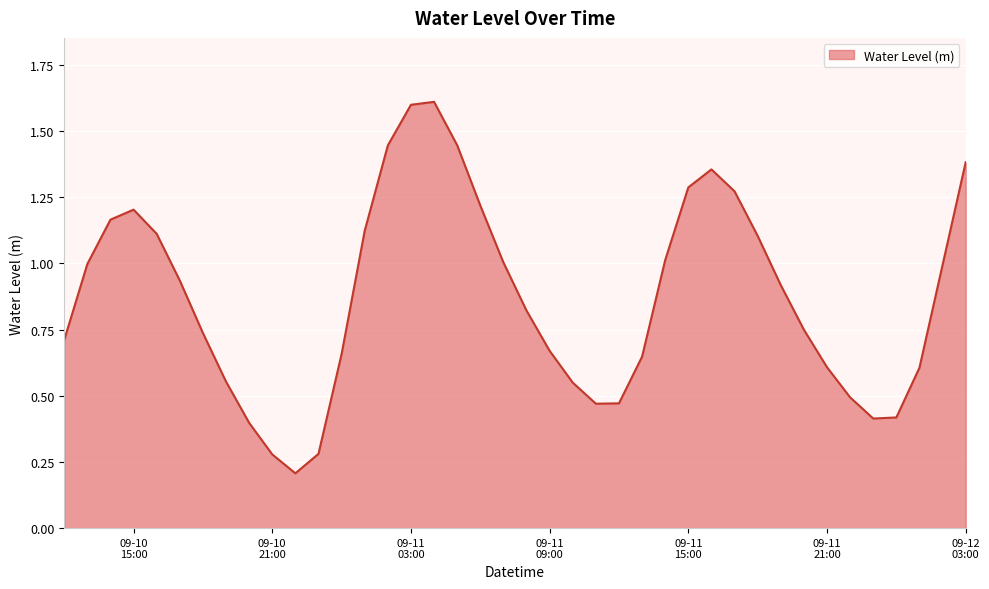

How many lines are shown in the chart?

1